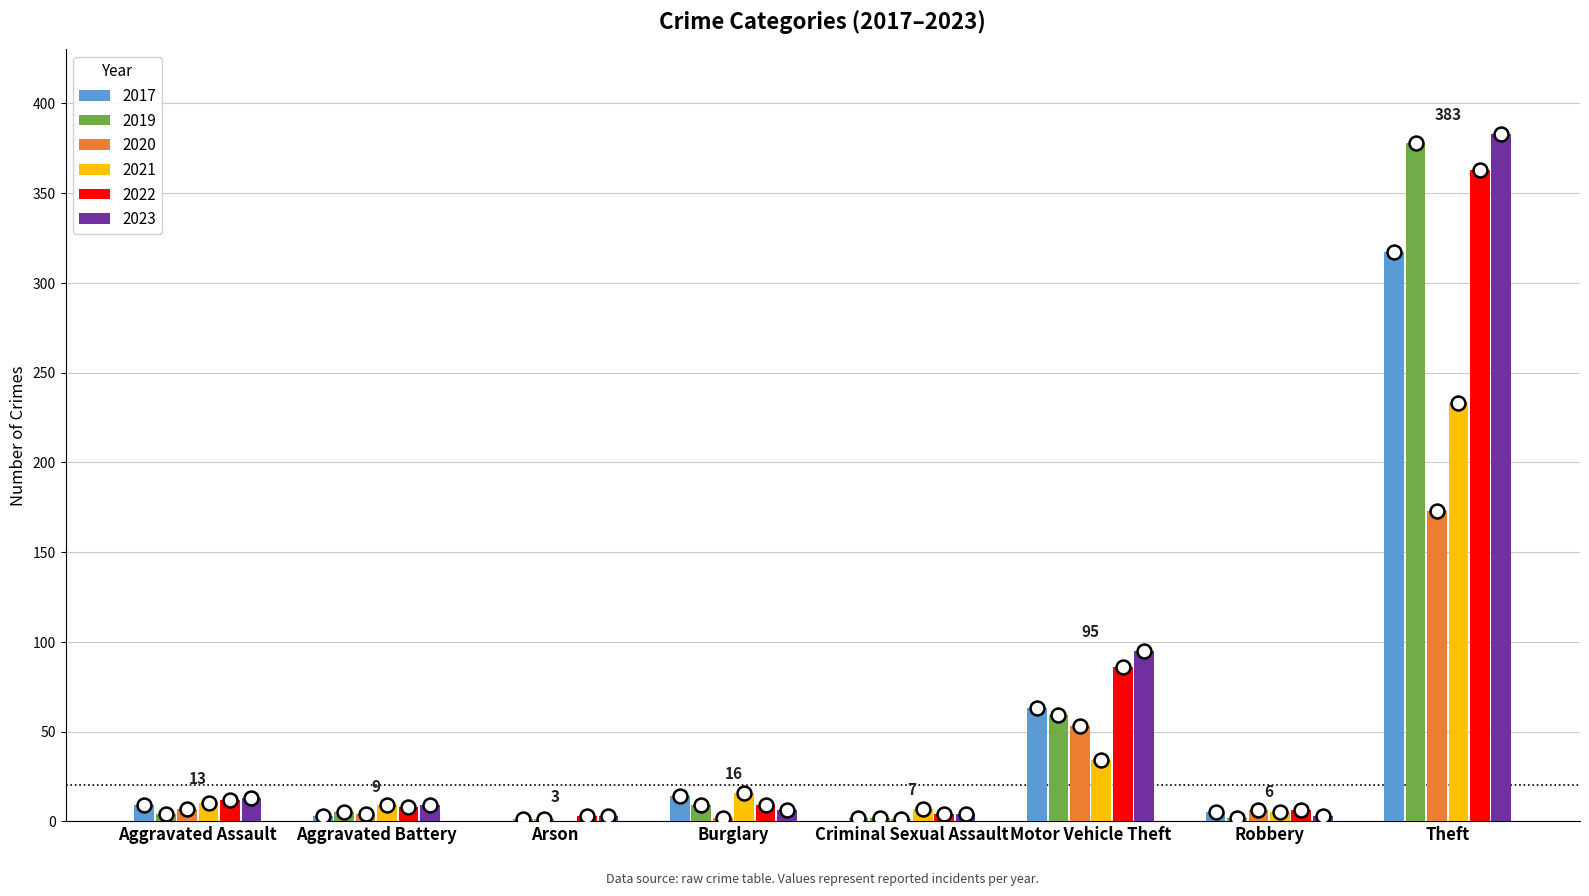

How many distinct data groups are displayed?

6